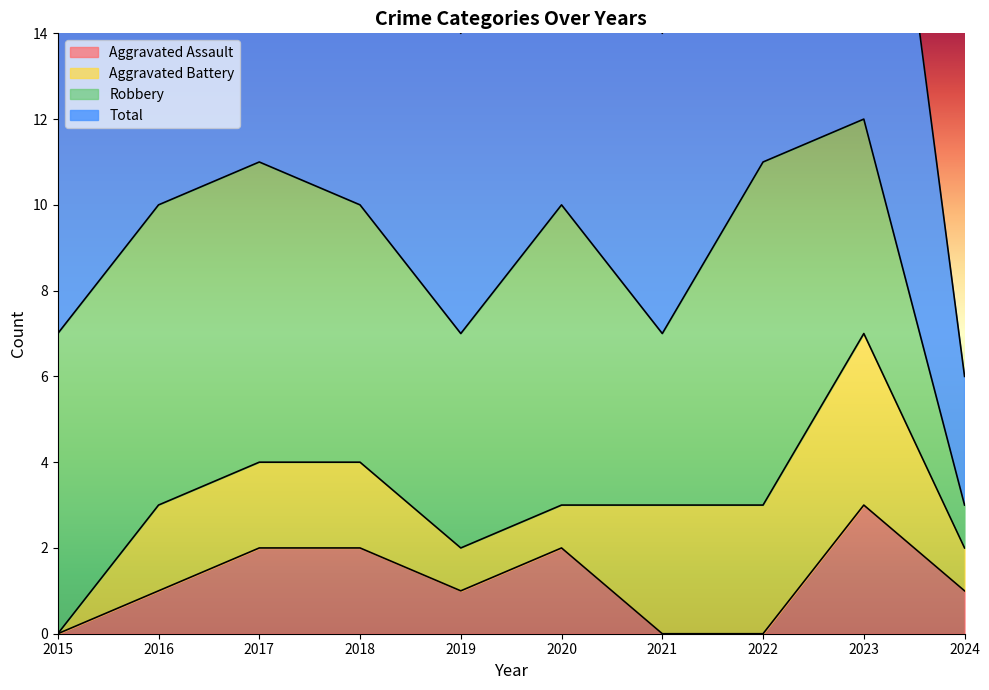

What is the spread (max minus min) of values at 2017?

9